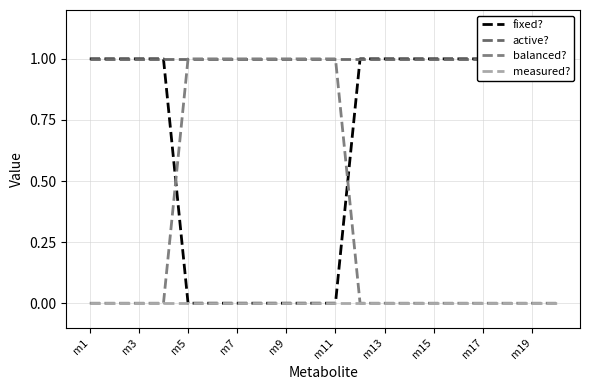

The value of measured? at m3 is 0. True or false?

True